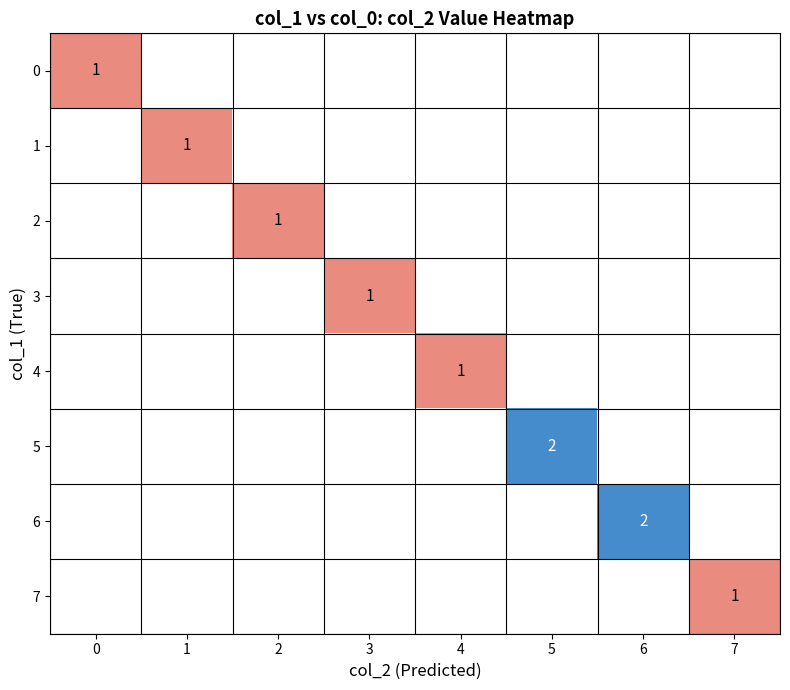

How many positive values does the 2 series have?

1